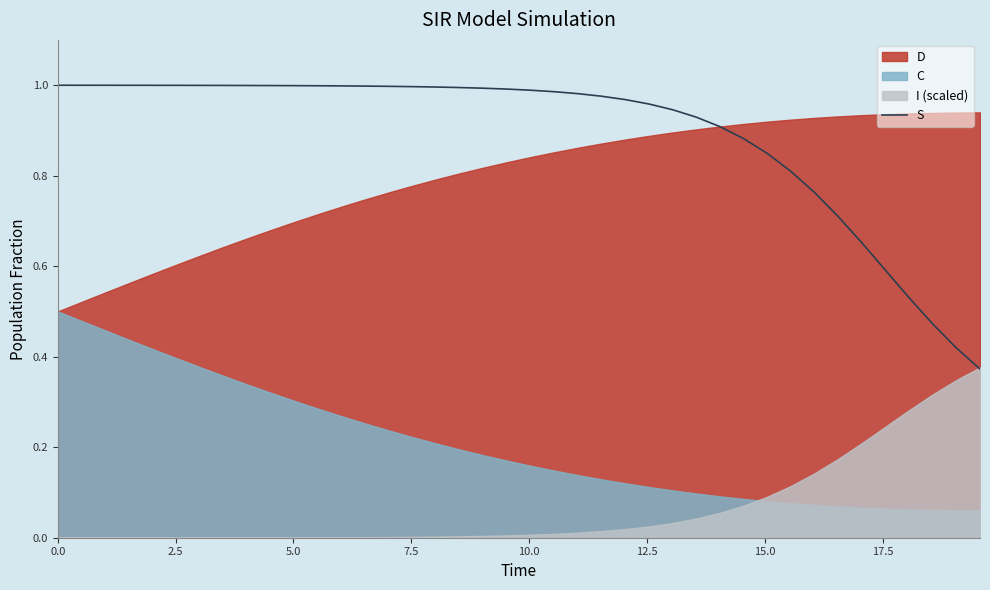

What is the average value?

0.9